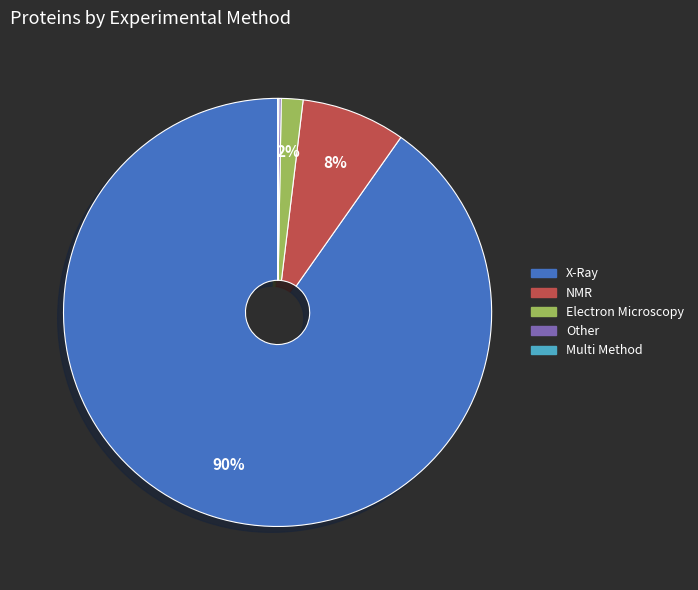

Which has a higher value, X-Ray or NMR?

X-Ray